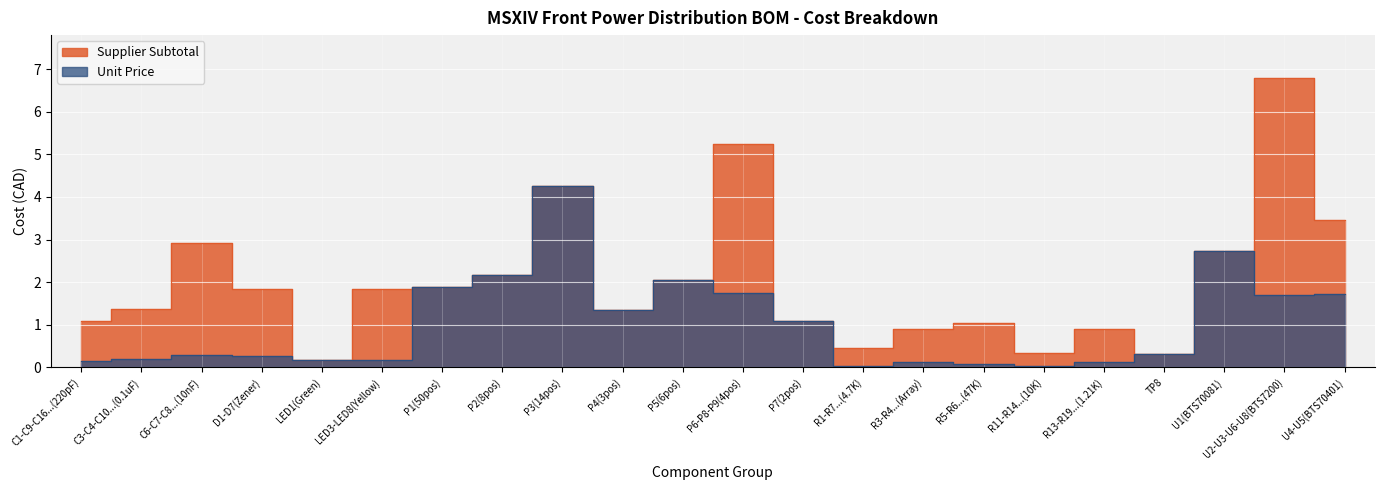

How many lines are shown in the chart?

2